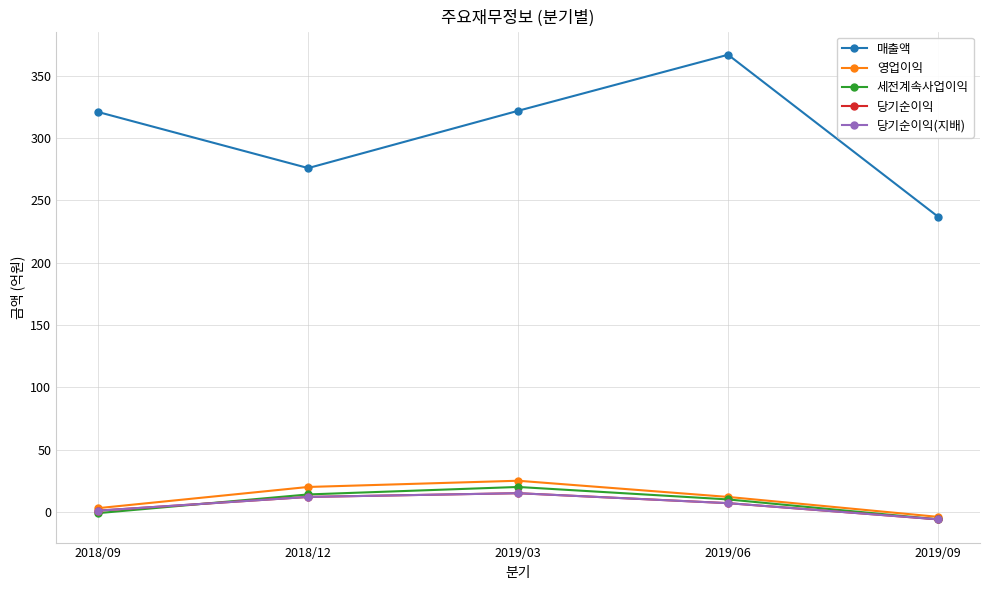

List the series in order of their peak value, lowest first.

당기순이익, 당기순이익(지배), 세전계속사업이익, 영업이익, 매출액